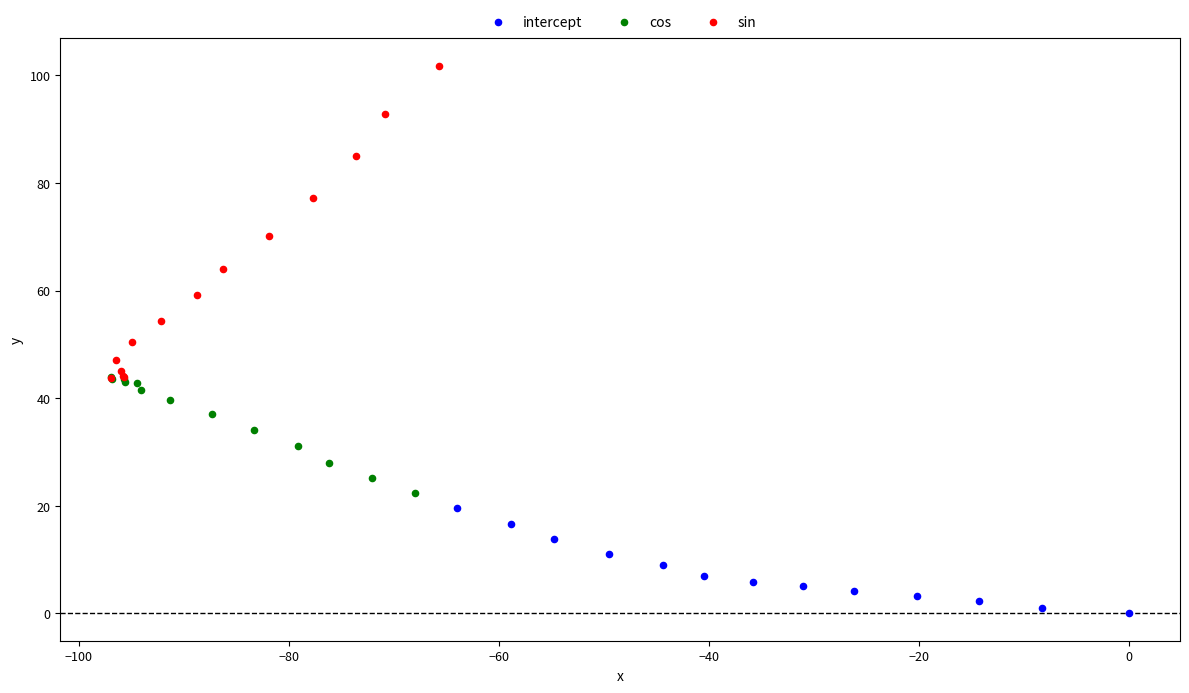

Which series has the largest Y range (max minus min)?

sin